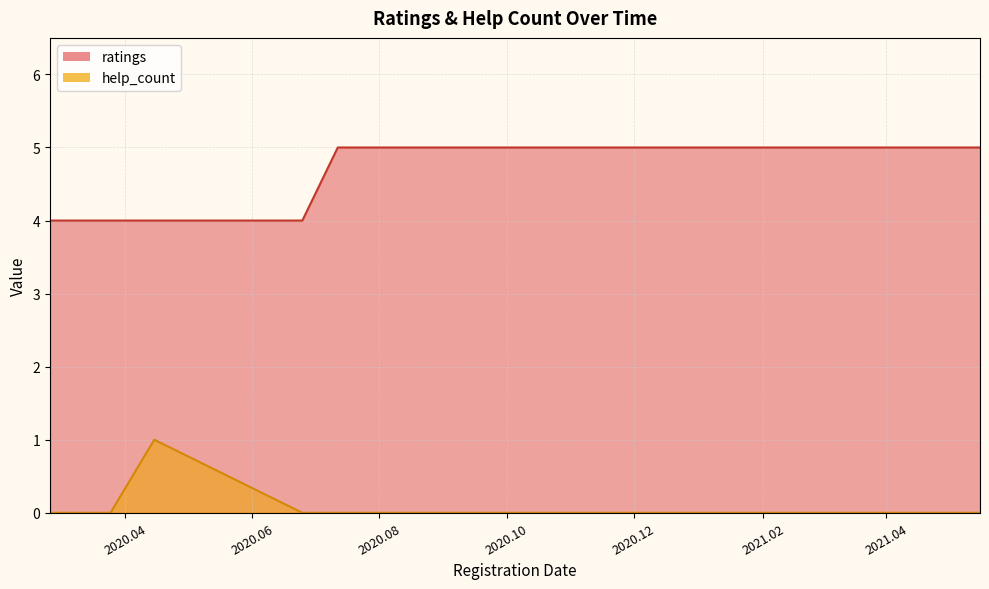

Is it true that help_count equals 0 at 2020.07.20?

True